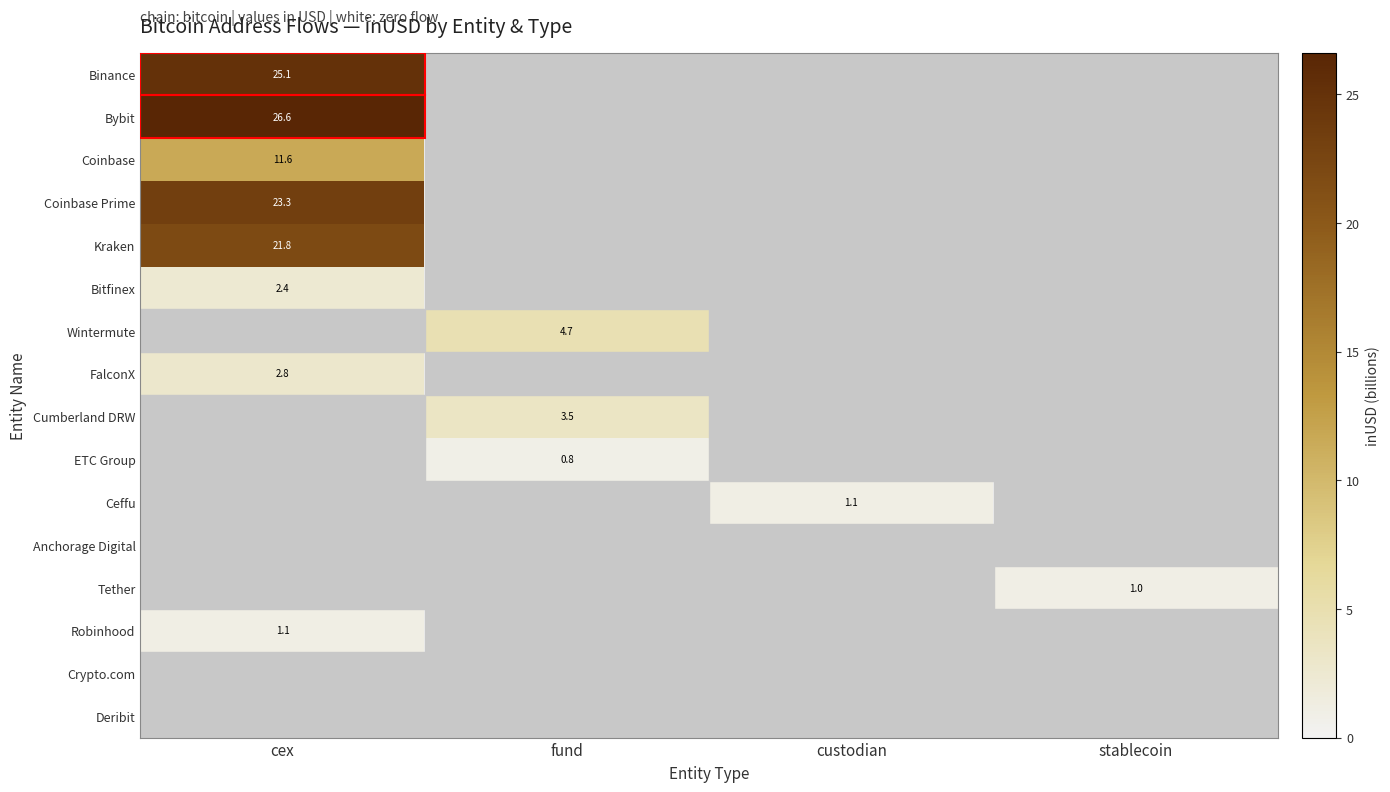

The value of Tether at stablecoin is 0.5. True or false?

False